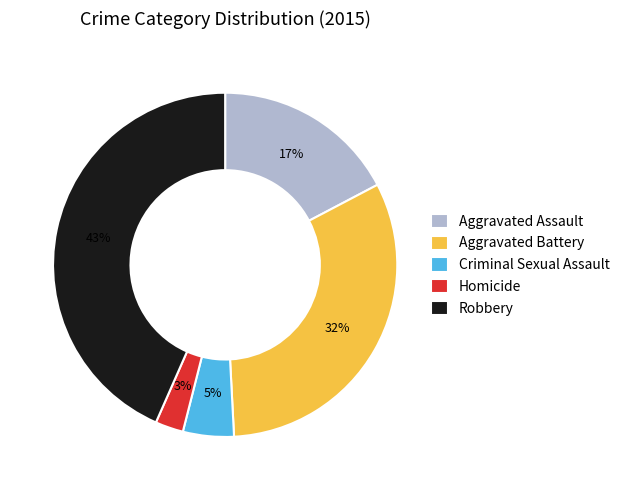

Rank the categories by value from lowest to highest.

Homicide, Criminal Sexual Assault, Aggravated Assault, Aggravated Battery, Robbery